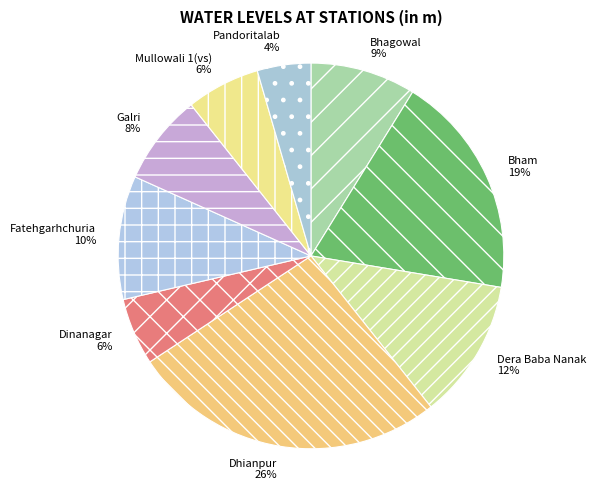

Combined, do Bhagowal and Fatehgarhchuria account for over 50%?

No